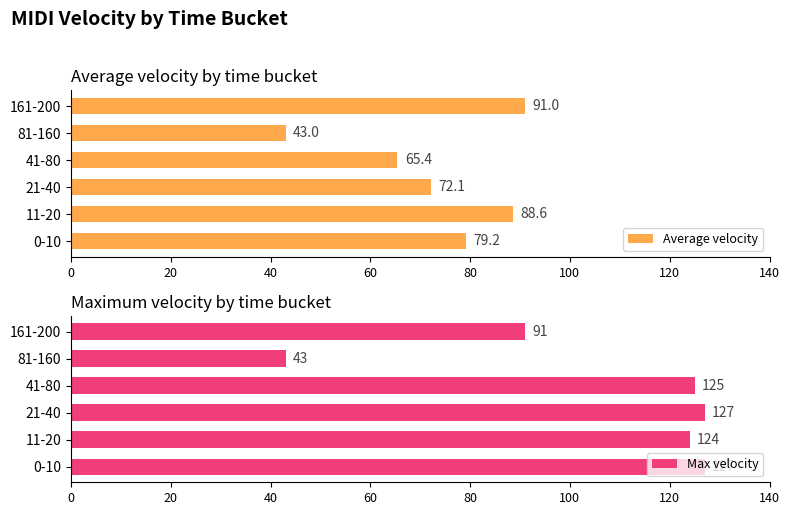

Reading left to right, transcribe all the data shown in this chart.

Average velocity: 79.2	88.6	72.1	65.4	43.0	91.0
Max velocity: 127.0	124.0	127.0	125.0	43.0	91.0